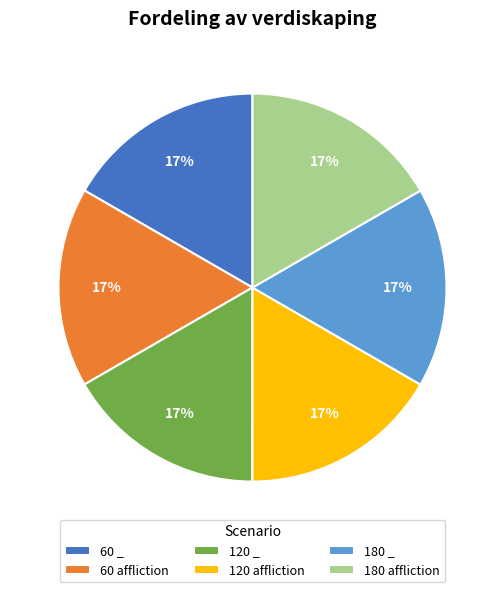

To the nearest percent, what is the combined percentage of 60 affliction and 180 affliction?

33%